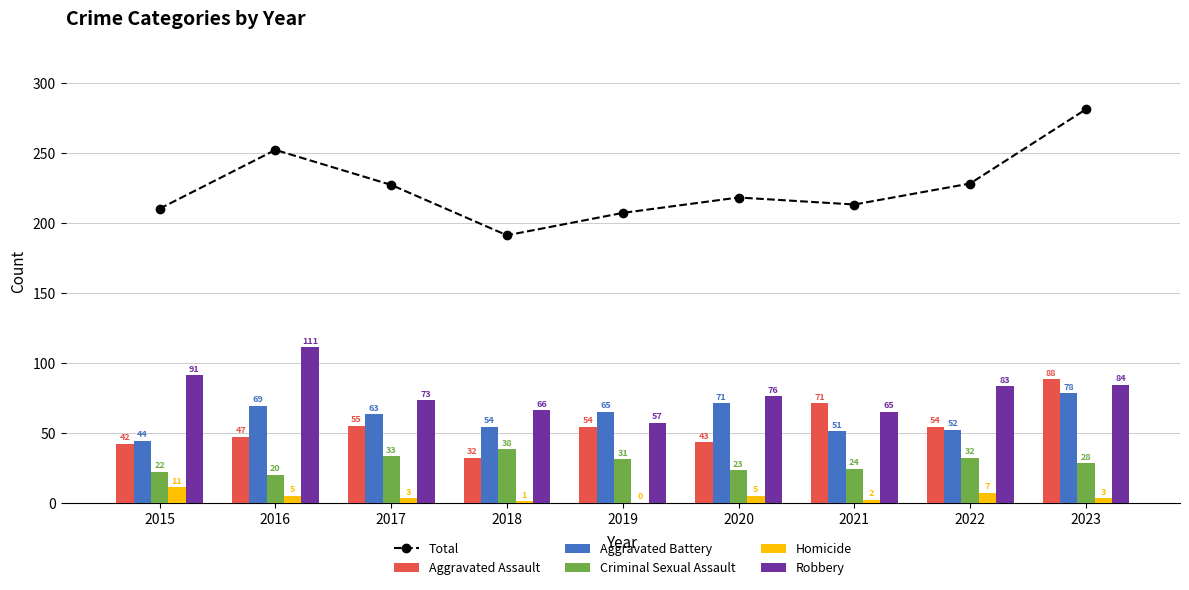

Which series has the widest spread of values?

Total